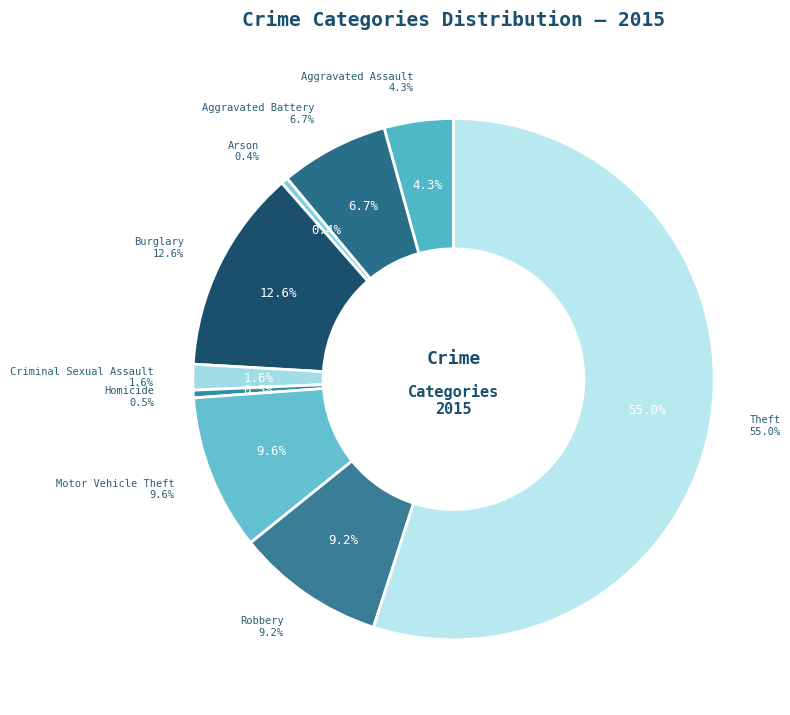

Between Arson and Aggravated Battery, which is larger?

Aggravated Battery